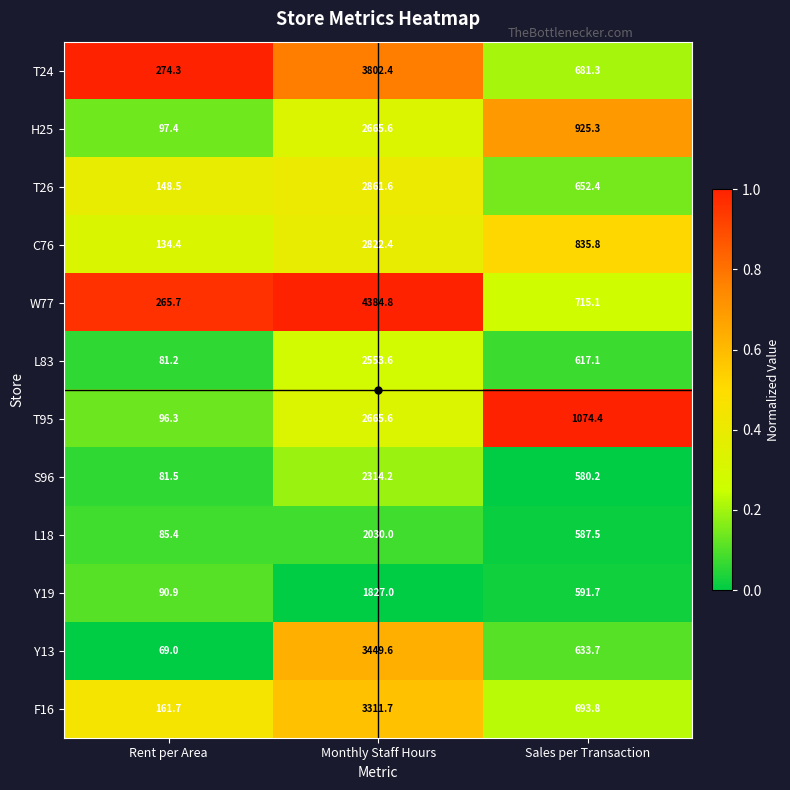

What is the difference between the H25 values at Monthly Staff Hours and Rent per Area?

2568.2